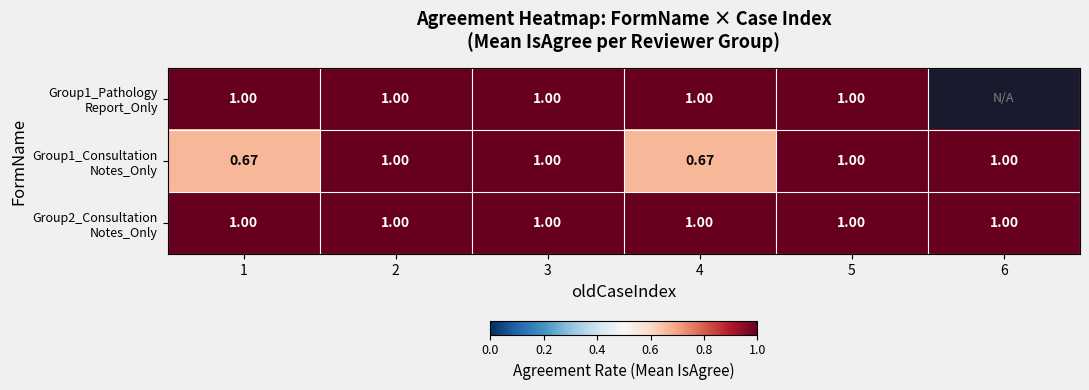

At how many categories does at least one series exceed 0?

6